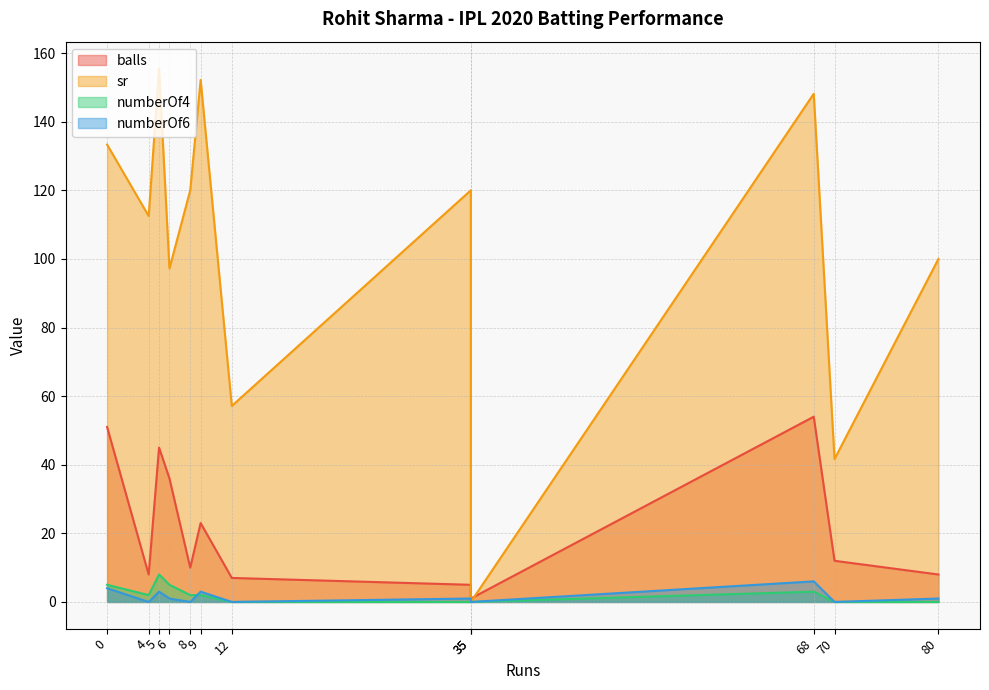

Reading right to left, list all the values displayed in this chart.

balls: 80=8.0	70=12.0	68=54.0	35=1.0	35=5.0	12=7.0	9=23.0	8=10.0	6=36.0	5=45.0	4=8.0	0=51.0
sr: 80=100.0	70=41.7	68=148.1	35=0.0	35=120.0	12=57.1	9=152.2	8=120.0	6=97.2	5=155.6	4=112.5	0=133.3
numberOf4: 80=0.0	70=0.0	68=3.0	35=0.0	35=0.0	12=0.0	9=2.0	8=2.0	6=5.0	5=8.0	4=2.0	0=5.0
numberOf6: 80=1.0	70=0.0	68=6.0	35=0.0	35=1.0	12=0.0	9=3.0	8=0.0	6=1.0	5=3.0	4=0.0	0=4.0